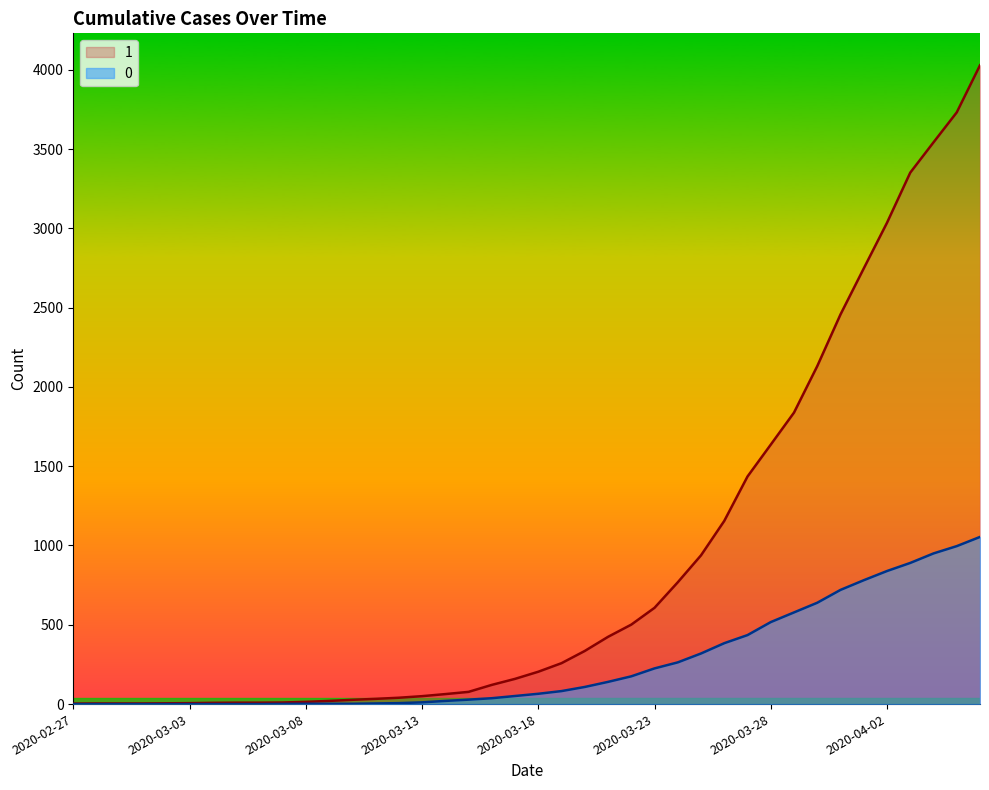

The value of 1 at 2020-03-14 is 41. True or false?

False